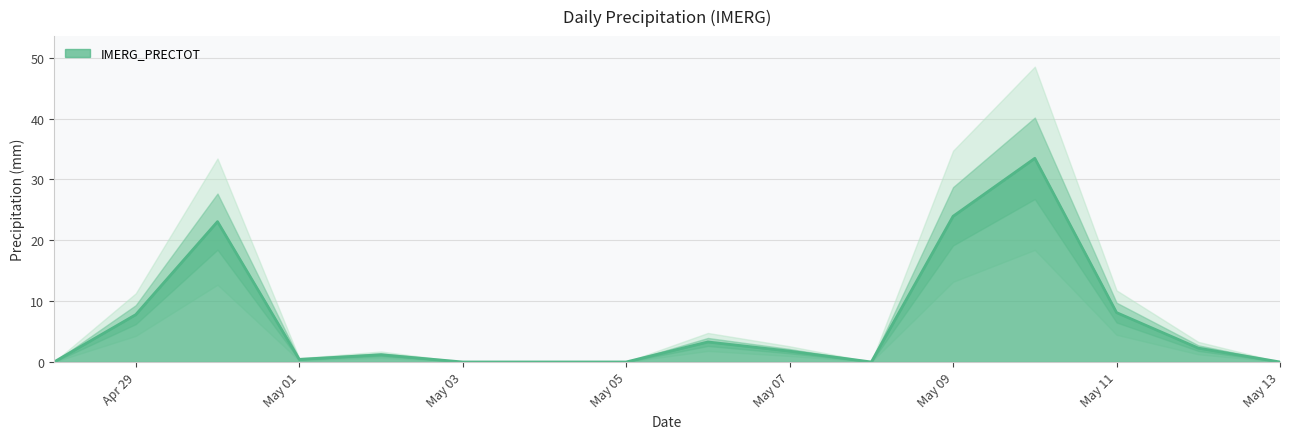

At which category does the data reach its first local peak?

2025-04-30